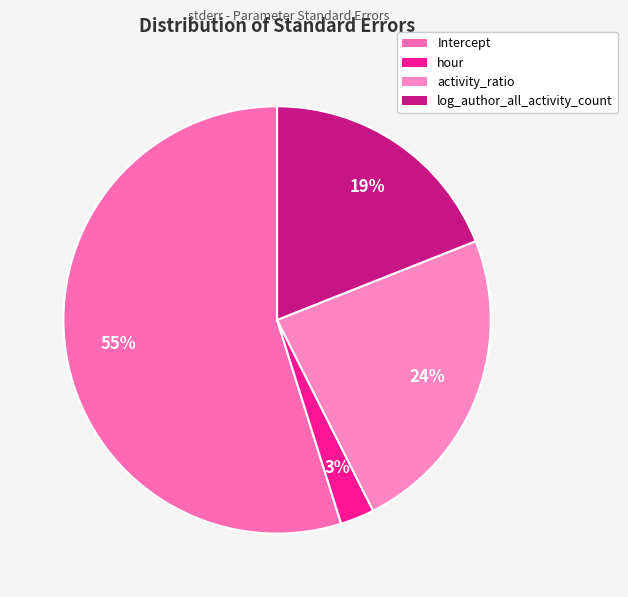

What is the smallest slice in the pie chart?

hour